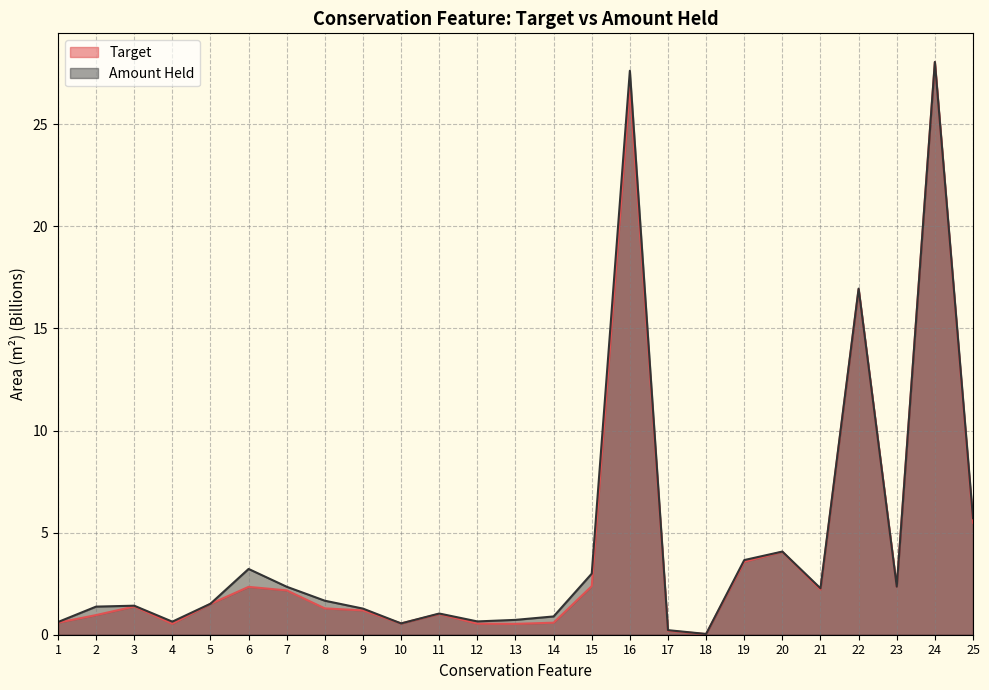

True or false: Amount Held has more than 1 points higher than both neighbors.

True